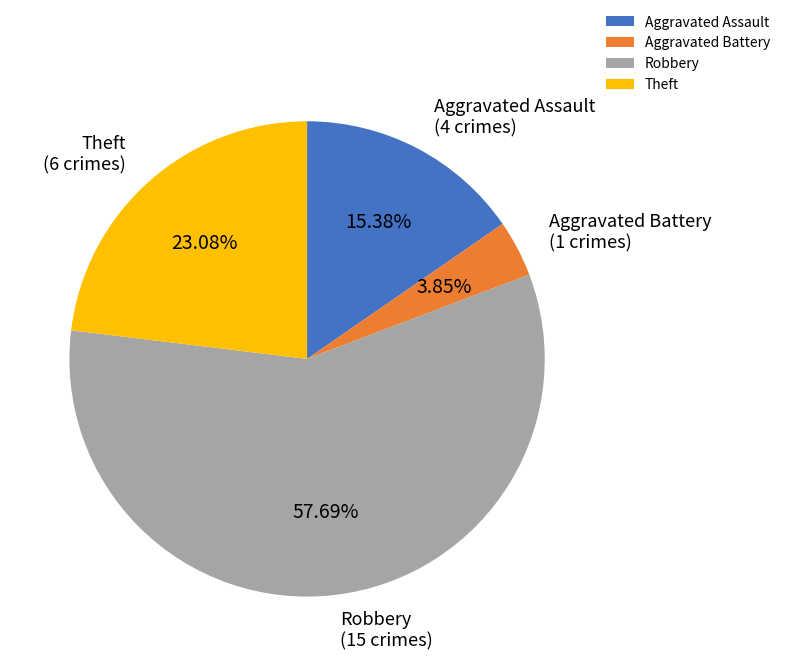

True or false: Aggravated Assault accounts for 8% of the total.

False